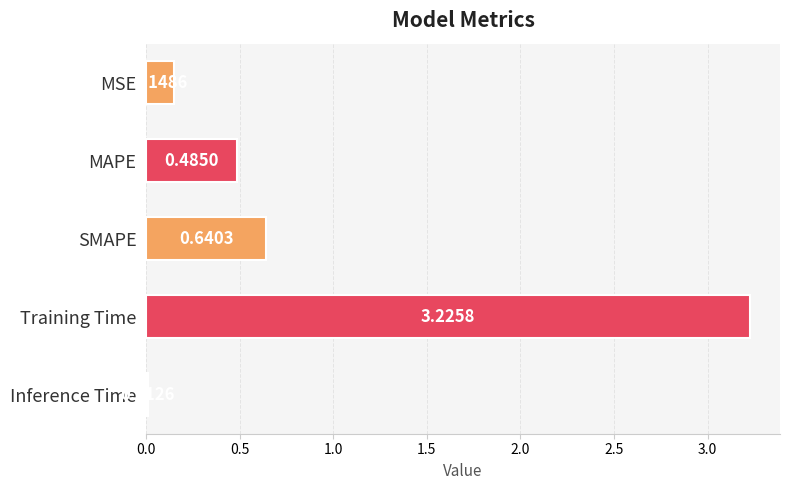

How many bars are there in total?

5